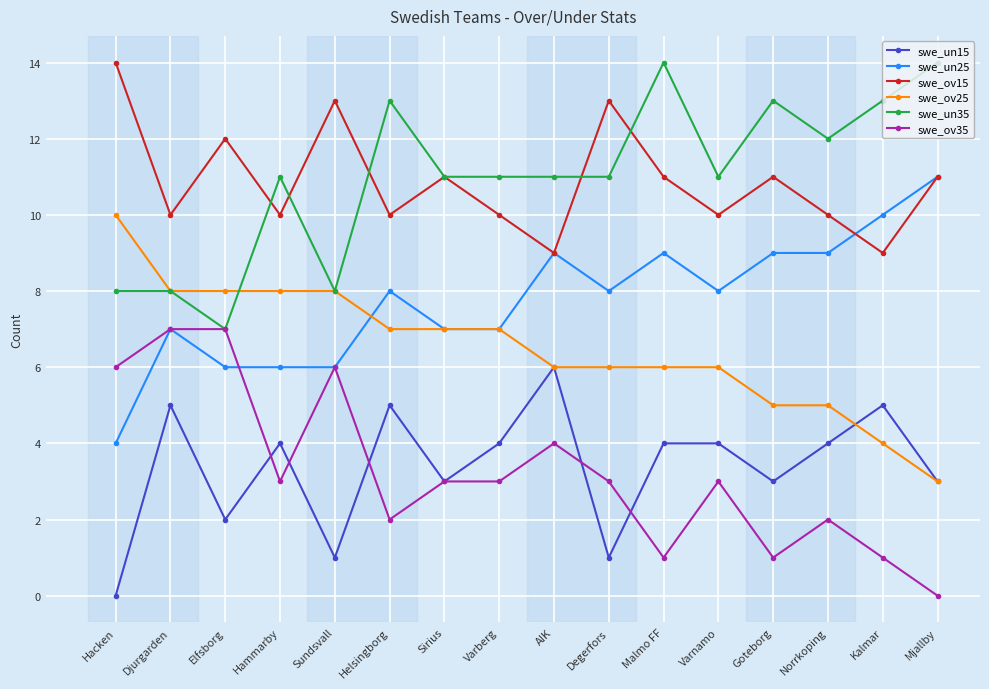

The value of swe_ov25 at Malmo FF is 6. True or false?

True